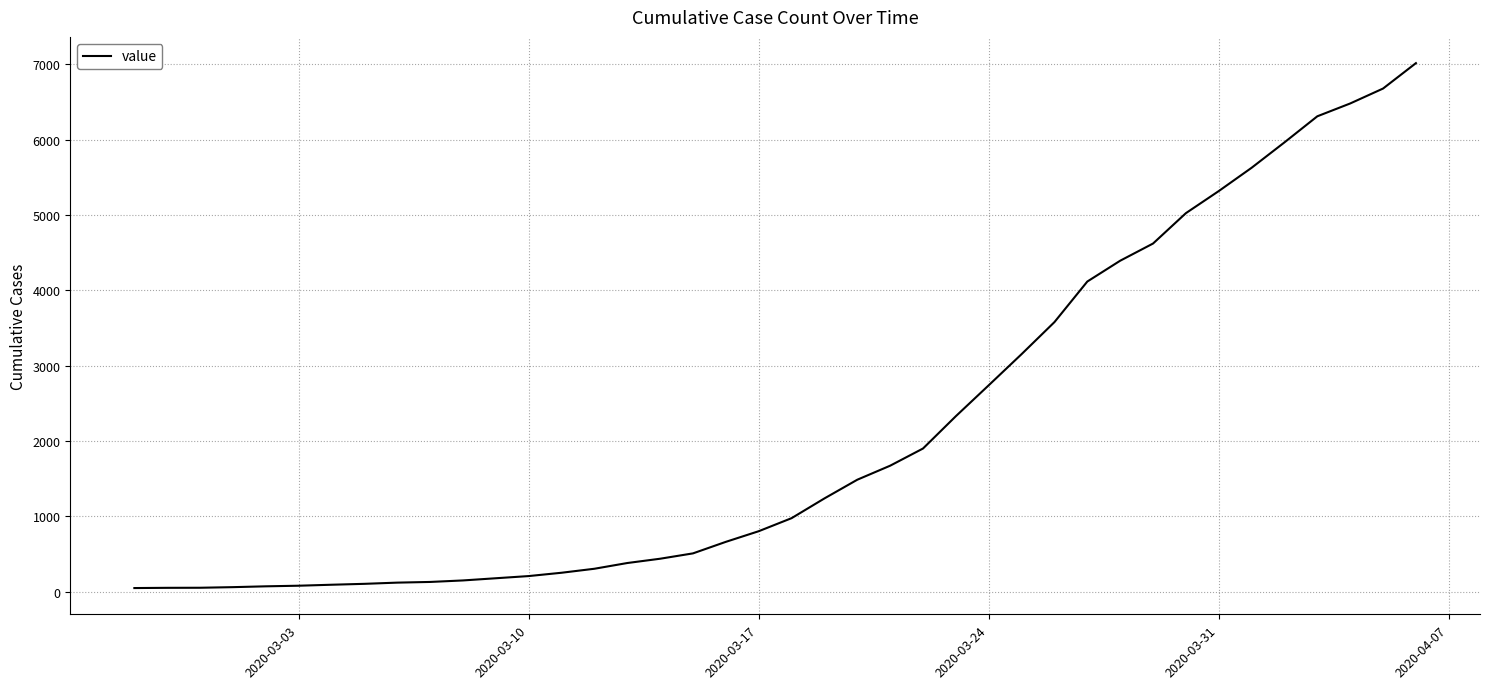

Does the chart have visible grid lines?

Yes